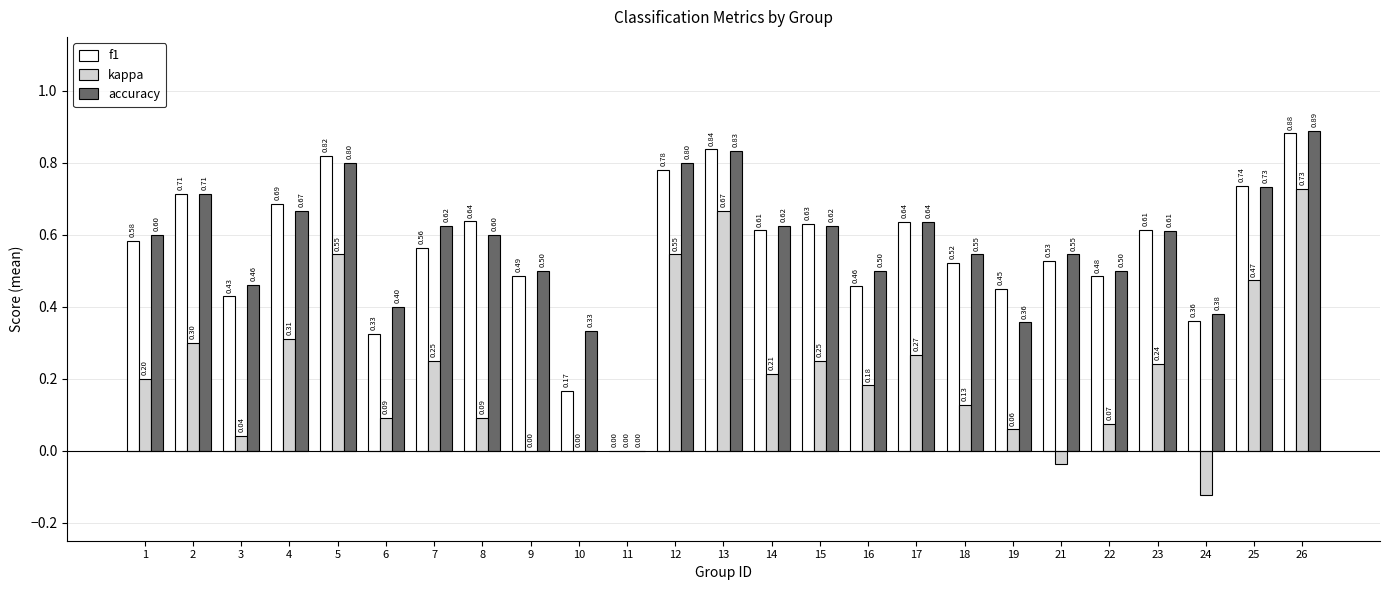

Is the value of f1 at 15 greater than the value of accuracy at 15?

Yes